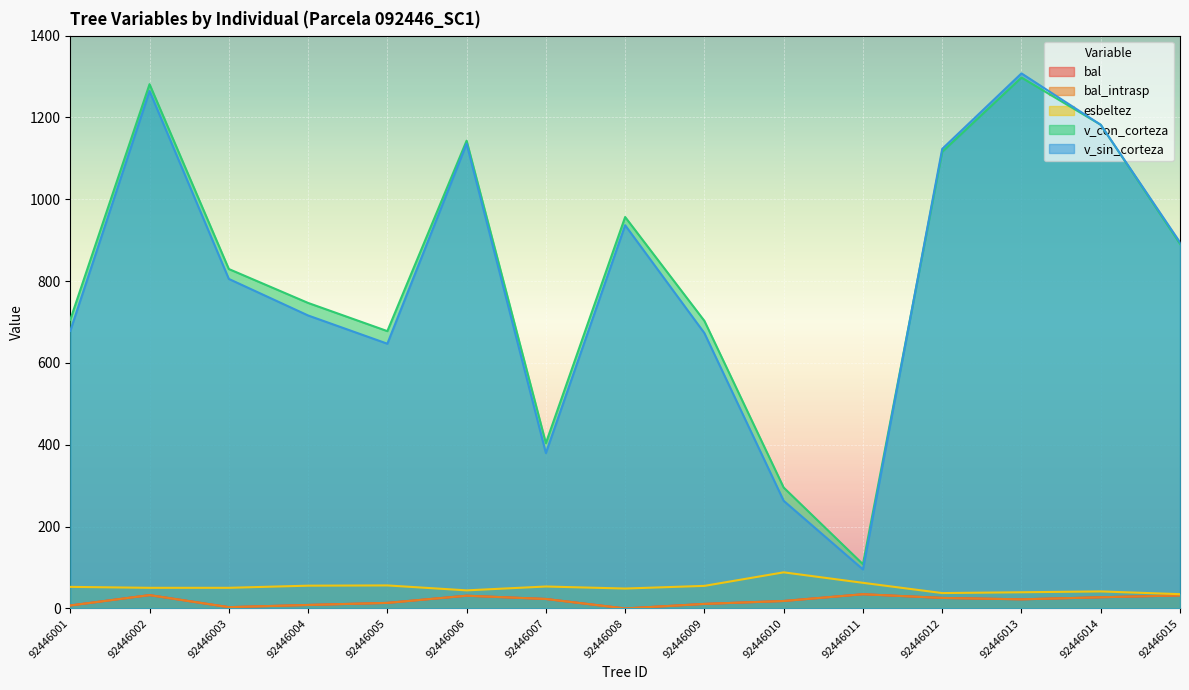

Reading left to right, transcribe all the data shown in this chart.

bal: 92446001=7.3	92446002=32.6	92446003=3.2	92446004=8.6	92446005=13.6	92446006=31.2	92446007=23.2	92446008=0.0	92446009=11.2	92446010=18.3	92446011=34.8	92446012=25.8	92446013=22.4	92446014=27.4	92446015=31.9
bal_intrasp: 92446001=7.3	92446002=32.6	92446003=3.2	92446004=8.6	92446005=13.6	92446006=31.2	92446007=23.2	92446008=0.0	92446009=11.2	92446010=18.3	92446011=34.8	92446012=25.8	92446013=22.4	92446014=27.4	92446015=31.9
esbeltez: 92446001=52.8	92446002=50.5	92446003=50.5	92446004=55.7	92446005=56.3	92446006=44.2	92446007=53.7	92446008=48.7	92446009=55.2	92446010=88.3	92446011=62.7	92446012=37.6	92446013=39.6	92446014=41.7	92446015=35.0
v_con_corteza: 92446001=705.7	92446002=1281.4	92446003=829.6	92446004=746.7	92446005=677.8	92446006=1143.2	92446007=404.1	92446008=956.7	92446009=702.8	92446010=295.5	92446011=108.2	92446012=1116.1	92446013=1297.6	92446014=1182.1	92446015=891.1
v_sin_corteza: 92446001=678.4	92446002=1264.6	92446003=805.4	92446004=716.1	92446005=647.1	92446006=1136.0	92446007=379.8	92446008=936.7	92446009=672.9	92446010=263.2	92446011=95.5	92446012=1123.2	92446013=1307.7	92446014=1182.1	92446015=894.8